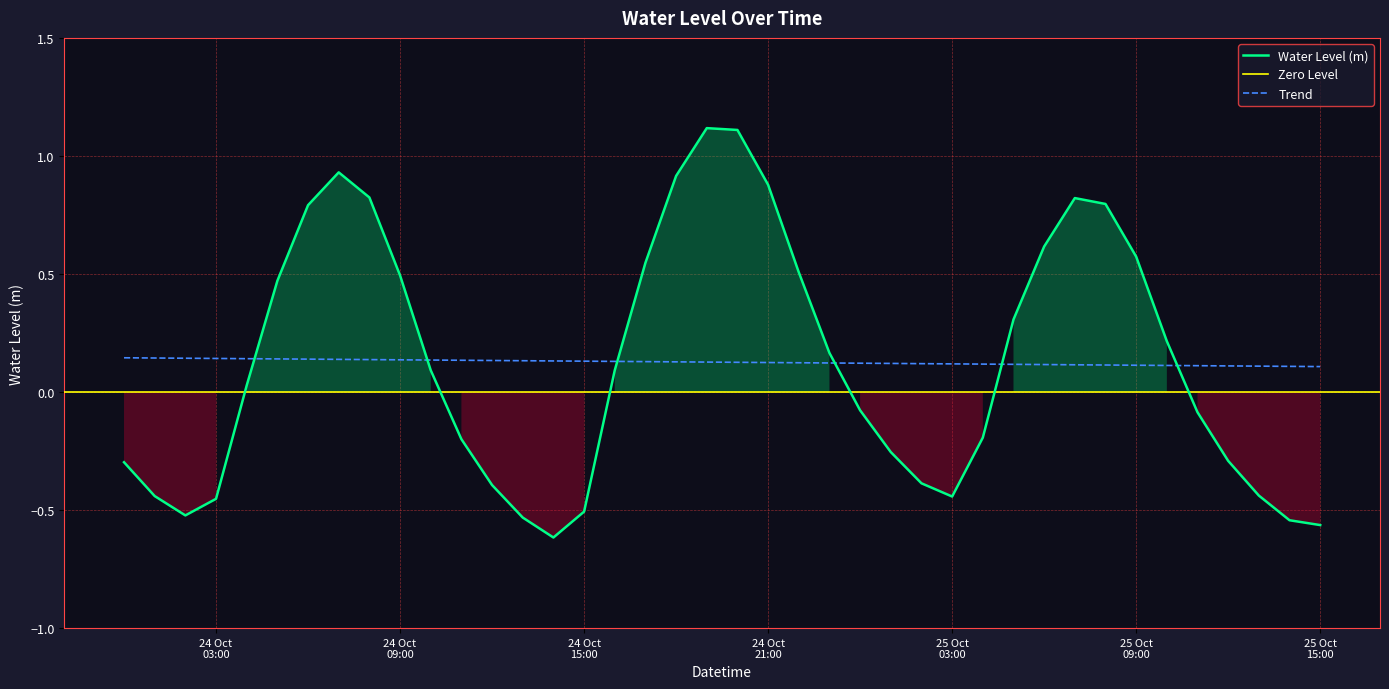

What is the sum of all values?

5.1